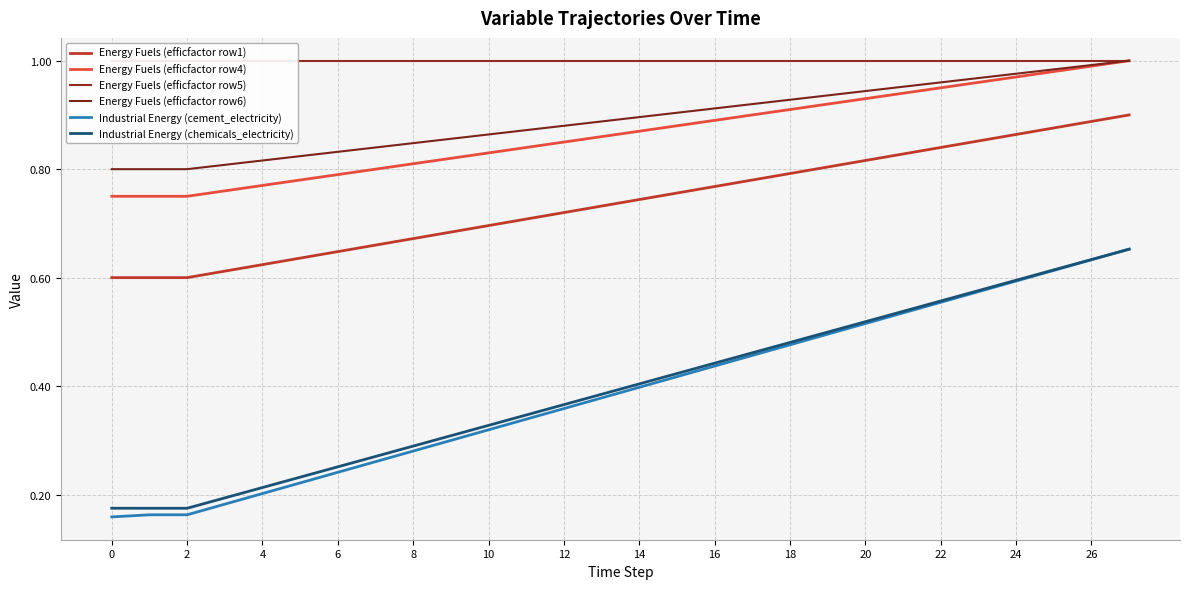

What is the difference between the maximum and second lowest values in the Industrial Energy (chemicals_electricity) series?

0.5